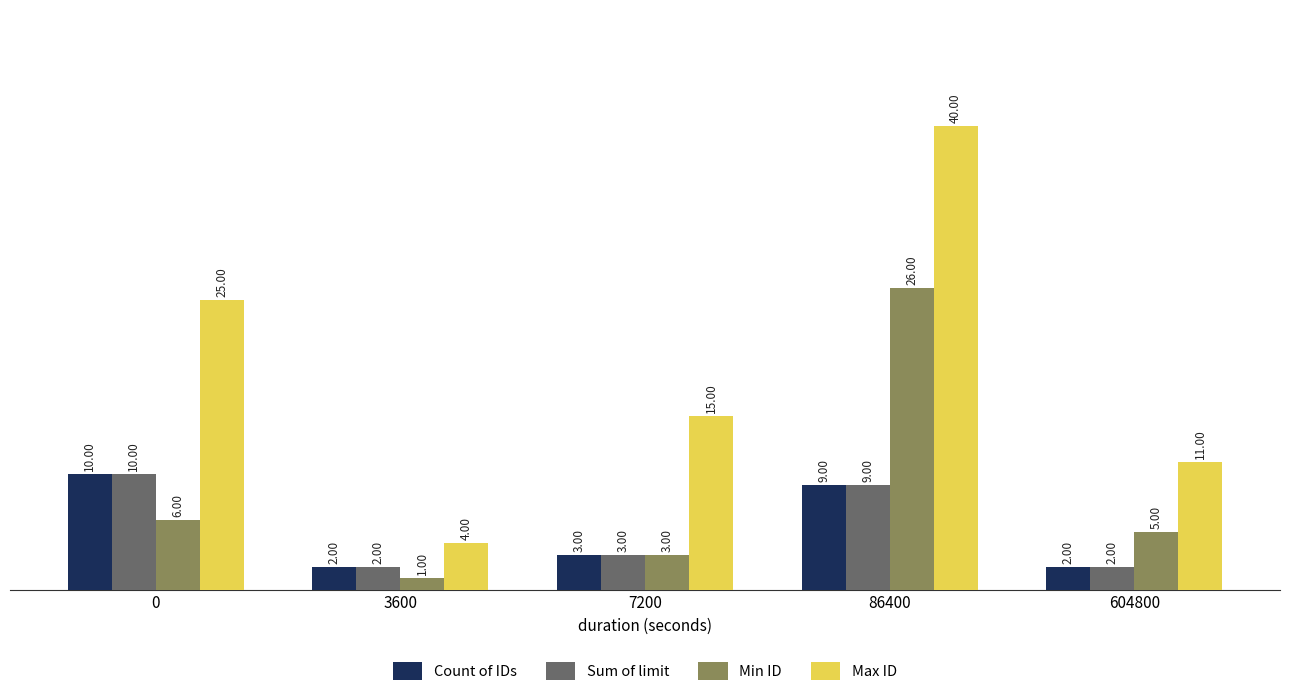

Reading left to right, transcribe all the data shown in this chart.

Count of IDs: 10	2	3	9	2
Sum of limit: 10	2	3	9	2
Min ID: 6	1	3	26	5
Max ID: 25	4	15	40	11